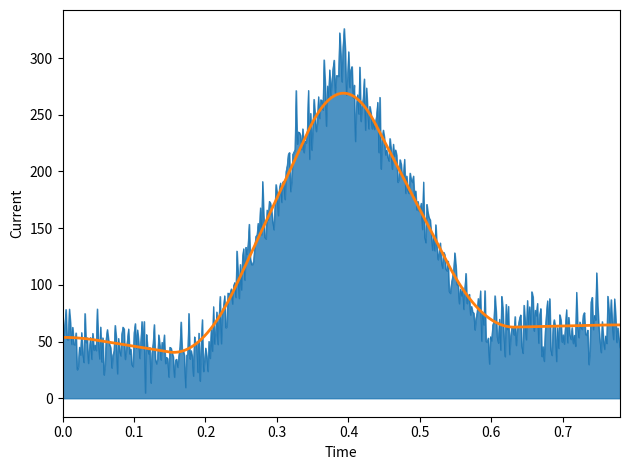

What is the maximum value shown in the chart?

326.1